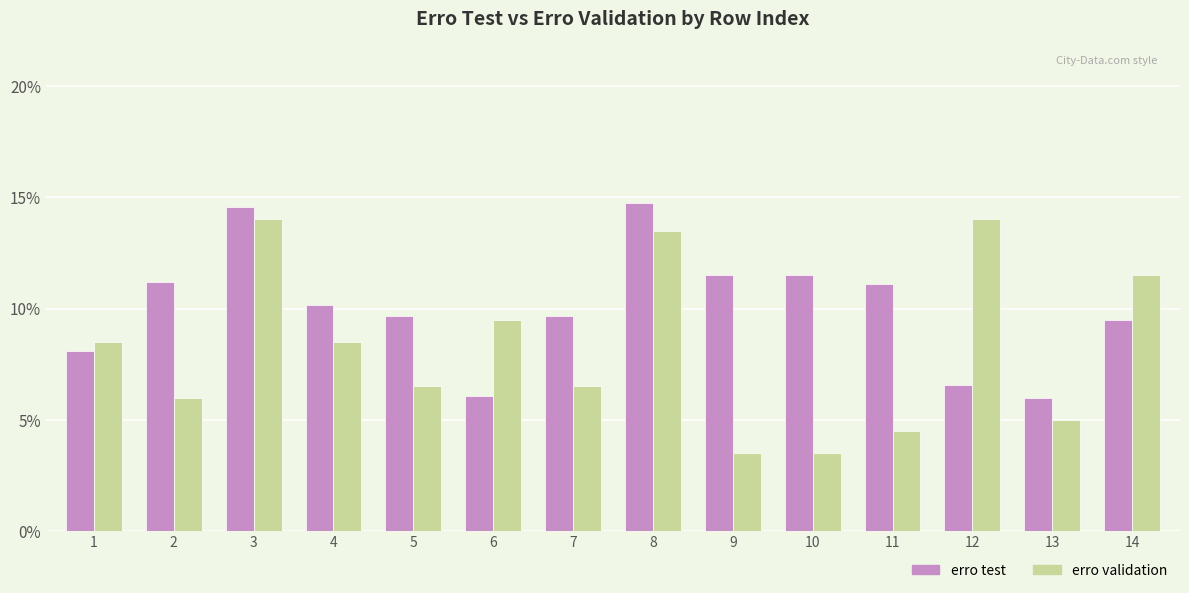

True or false: erro test has a value of 11.5 at 10.

True